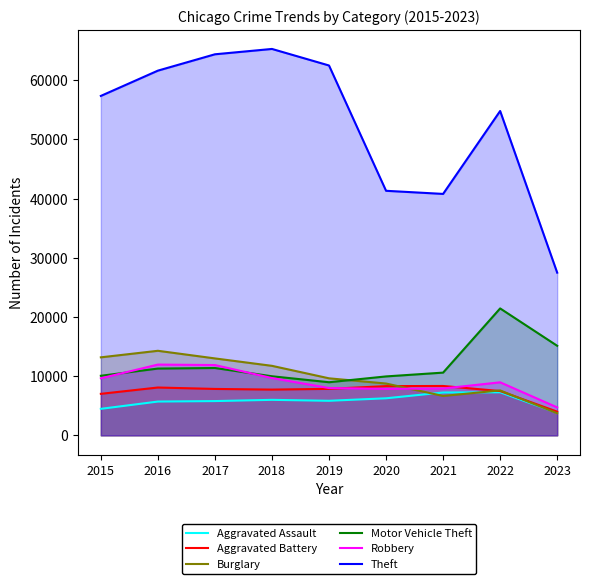

What are all the series names shown in the legend?

Aggravated Assault, Aggravated Battery, Burglary, Motor Vehicle Theft, Robbery, Theft